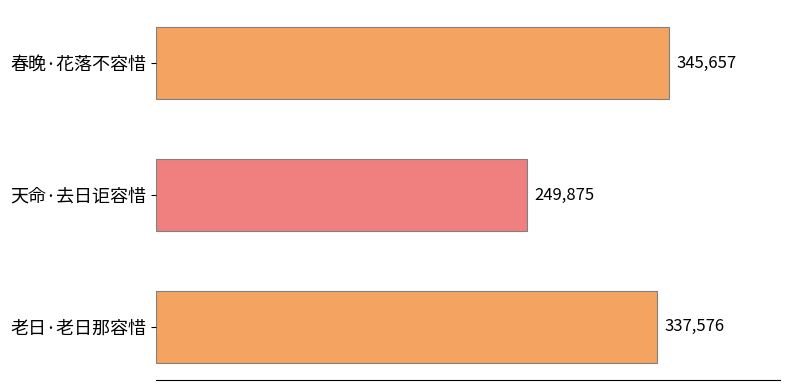

Which category has the lowest value across all series?

天命·去日讵容惜